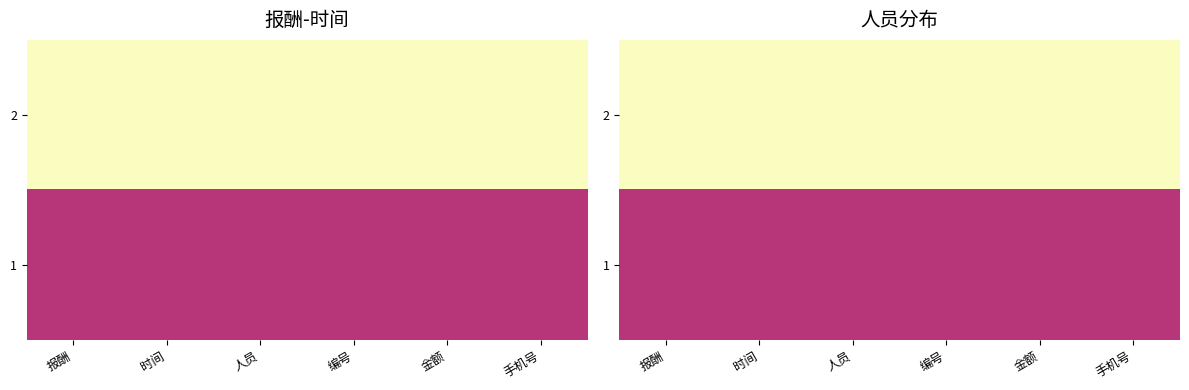

What is the sum of all 1 values?

6